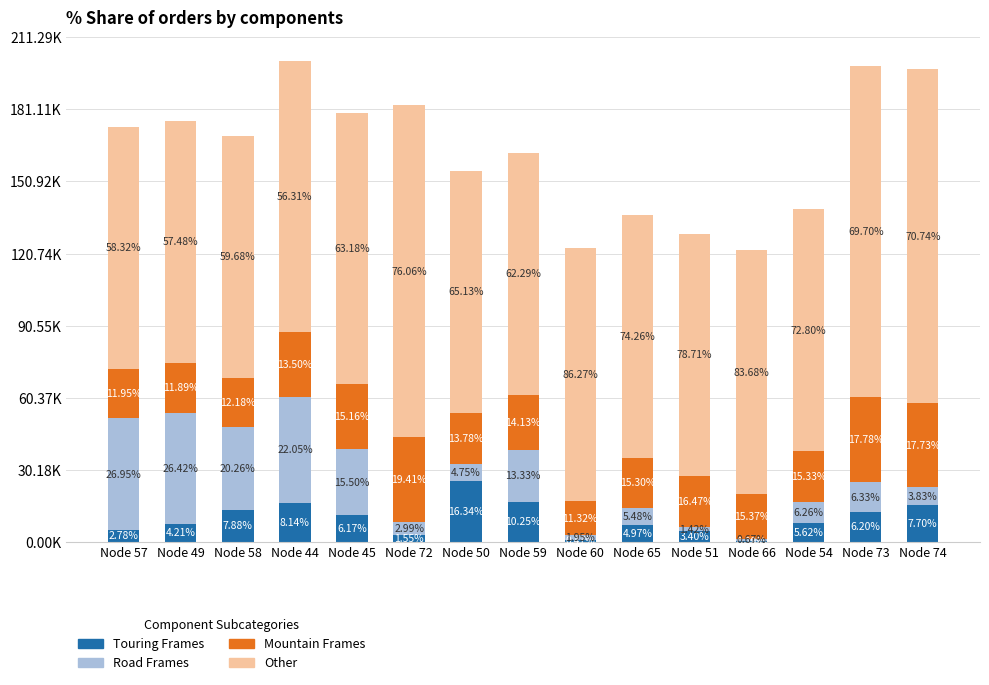

What are all the series names shown in the legend?

Touring Frames, Road Frames, Mountain Frames, Other